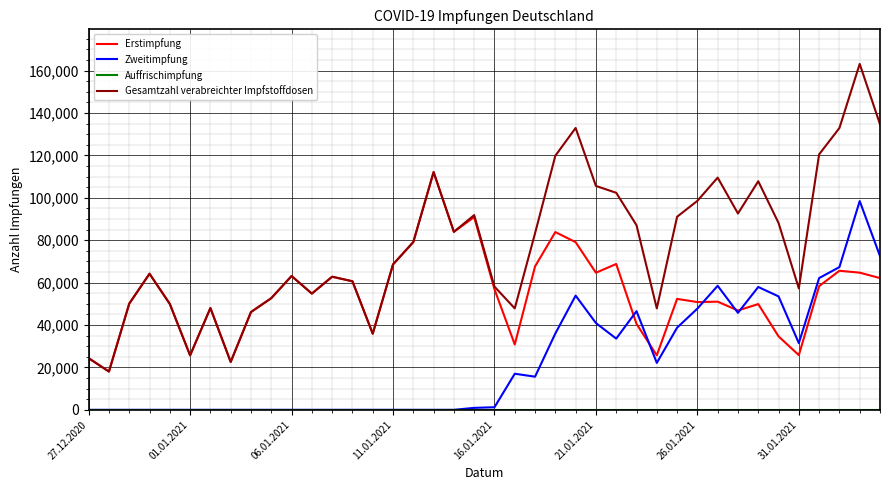

What is the highest value of the Gesamtzahl verabreichter Impfstoffdosen series?

163105